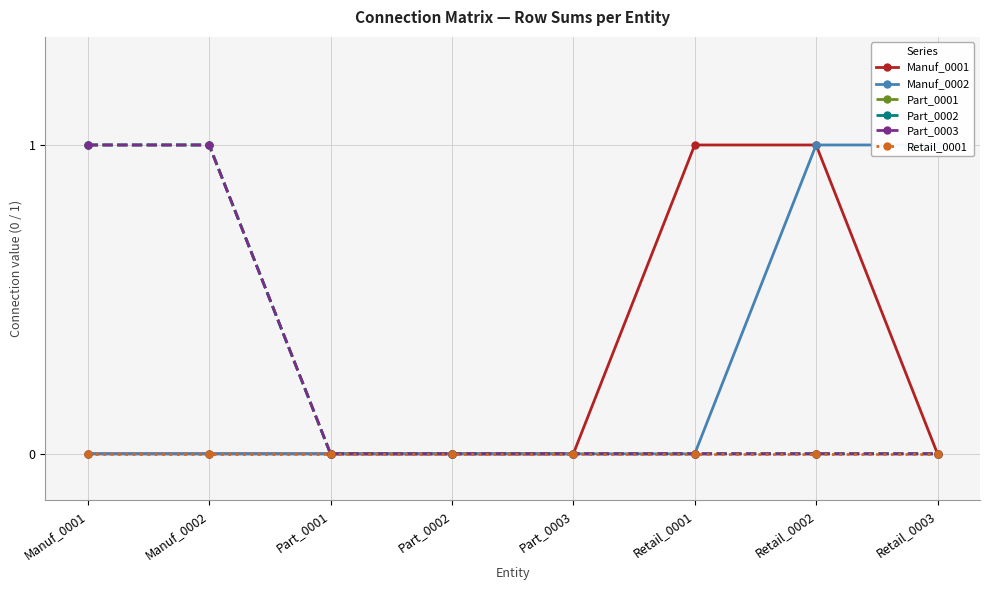

What is the difference between the highest and lowest values at Retail_0001?

1